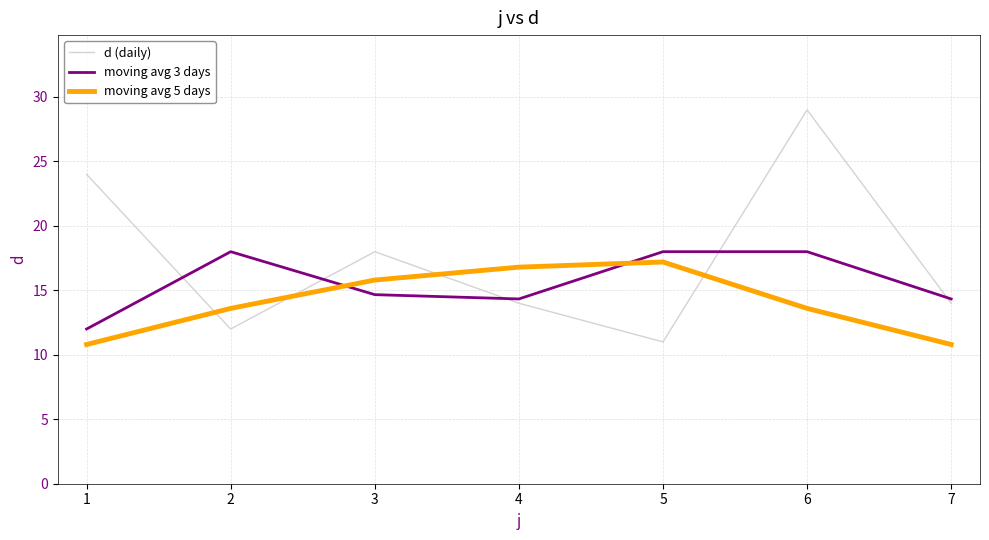

True or false: moving avg 3 days and d (daily) intersect in this chart.

True